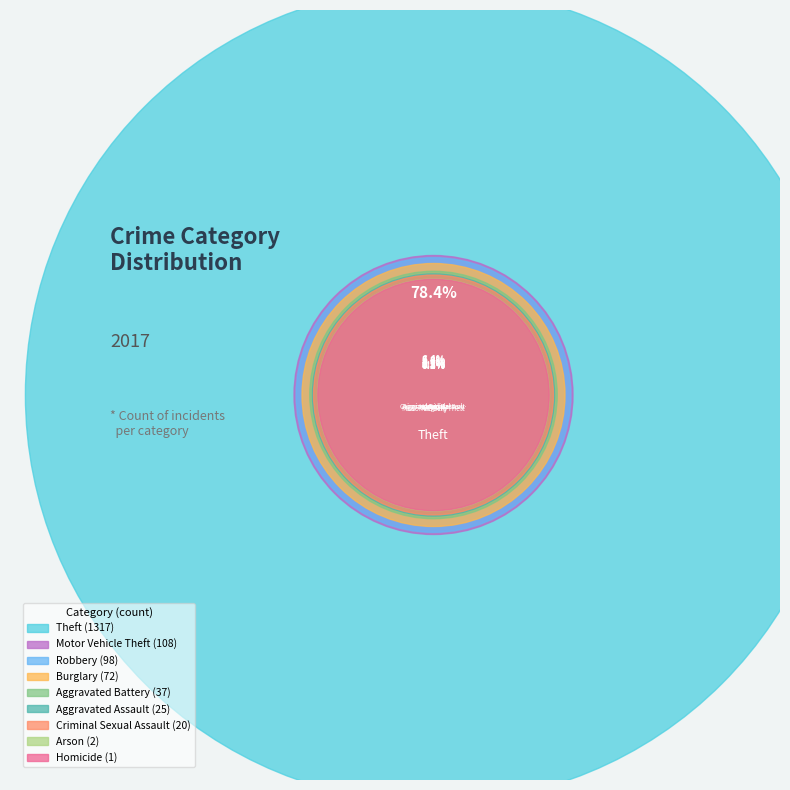

What is the ratio of the value at Robbery to the value at Criminal Sexual Assault?

4.9